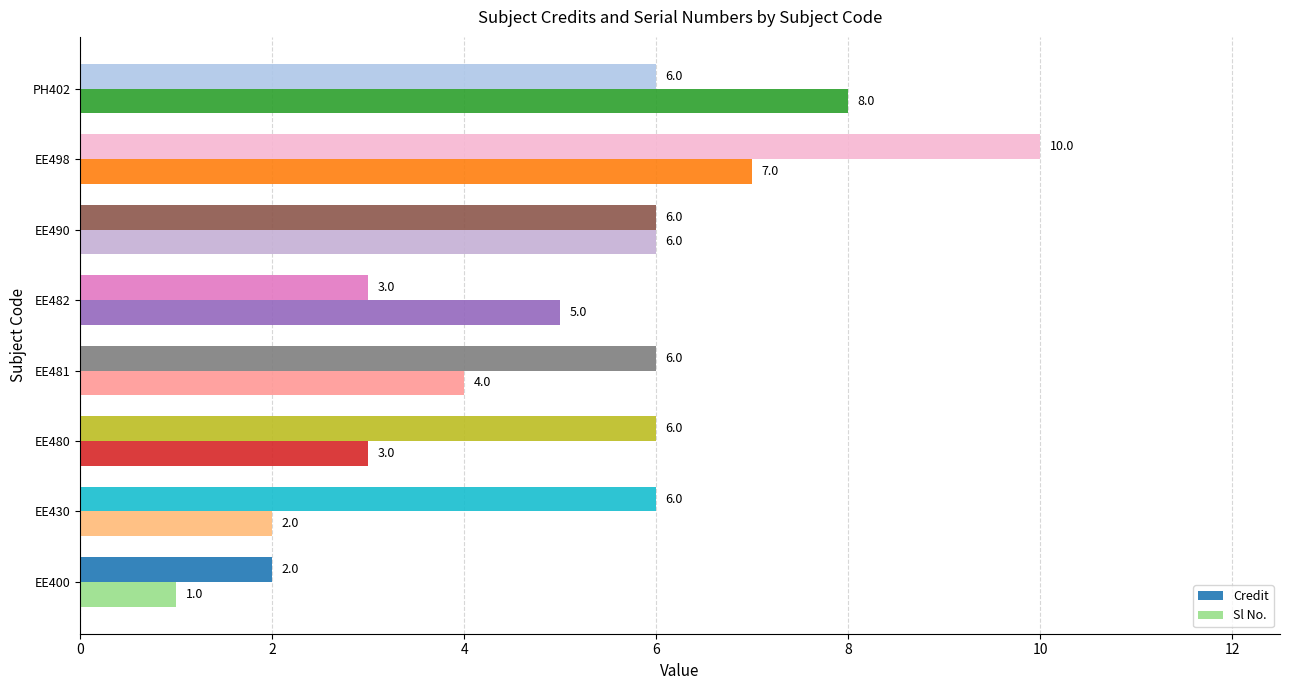

List the labels in order of Sl No. value, smallest first.

EE400, EE430, EE480, EE481, EE482, EE490, EE498, PH402